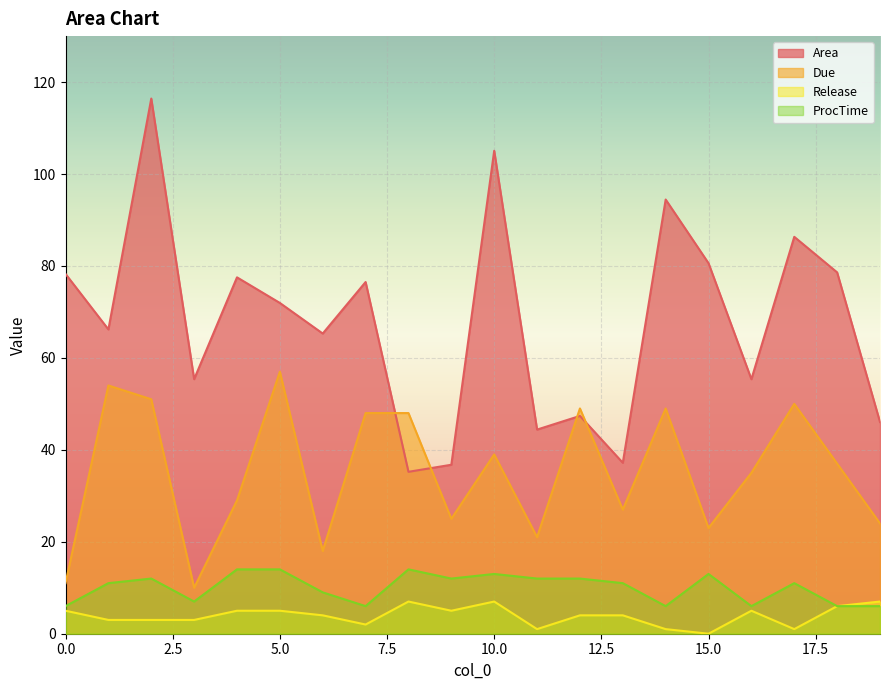

How many ProcTime values are between 6 and 13?

17